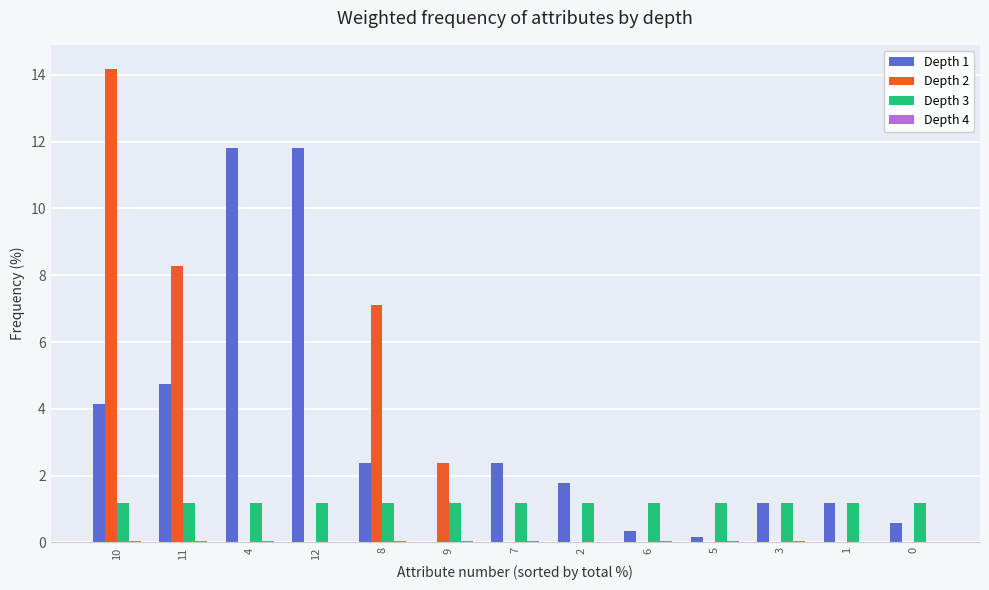

Which label corresponds to the largest value in the chart?

10